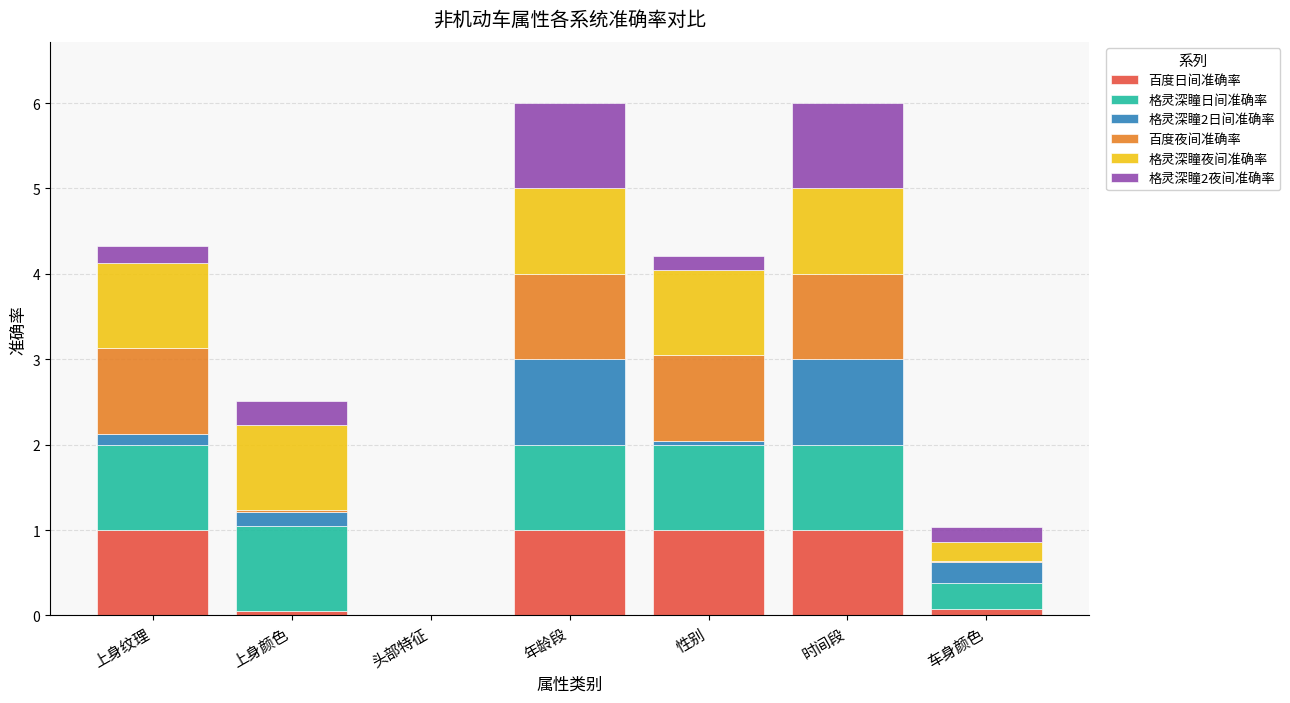

What is the sum of all 百度日间准确率 values?

4.1